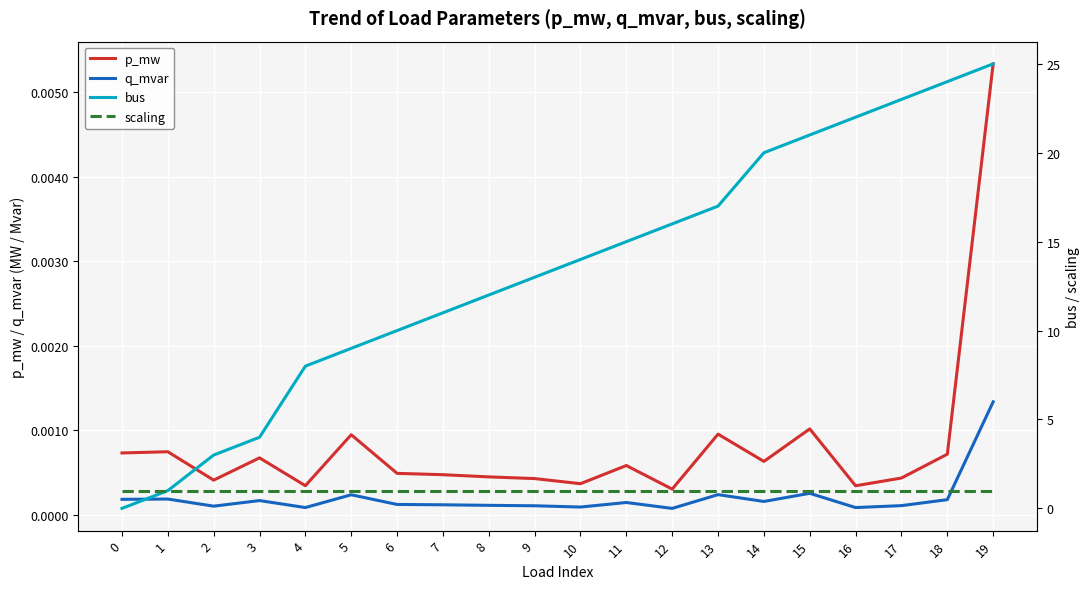

Count the number of data series in this chart.

4